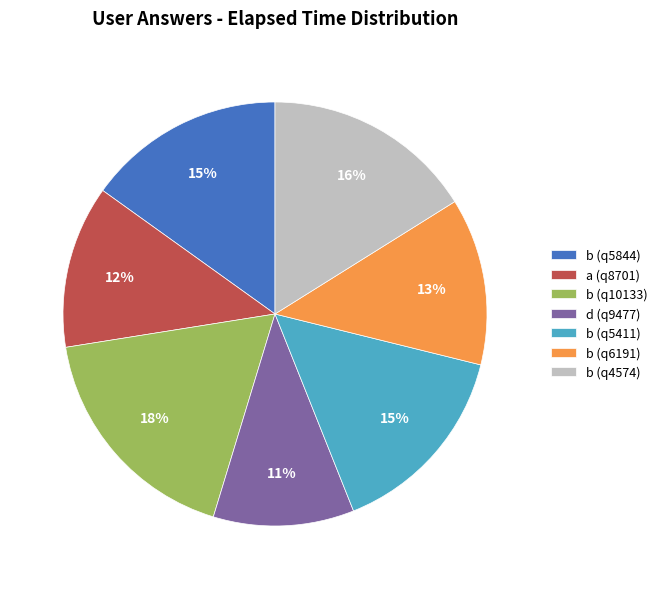

What is the ratio of the value at d (q9477) to the value at b (q6191)?

0.8